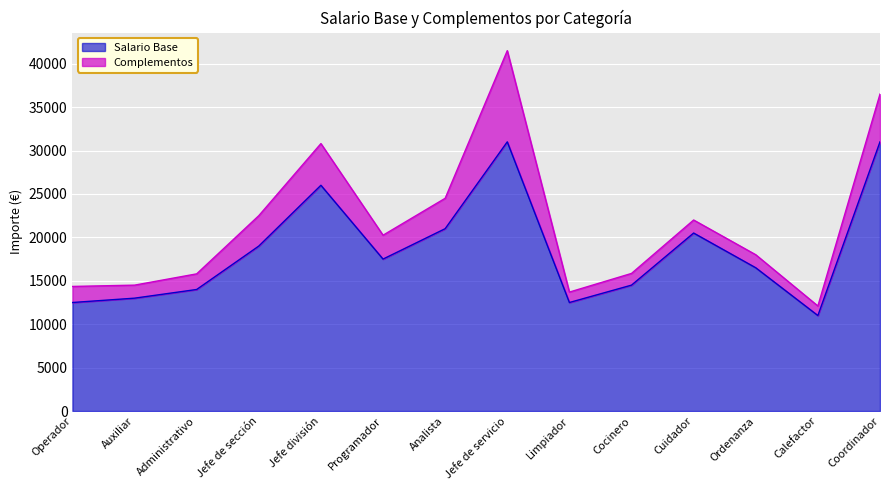

What is the difference between the Salario Base values at Analista and Coordinador?

10000